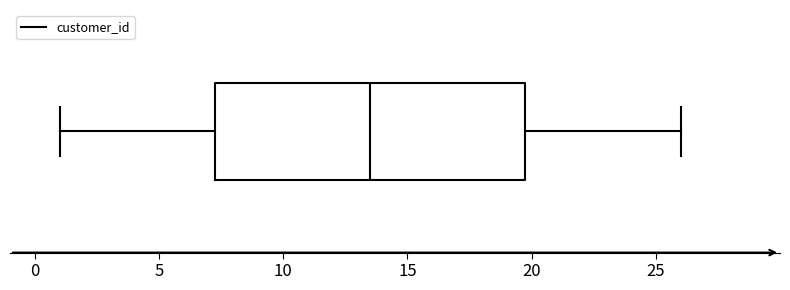

Read this box plot against the x-axis: the position of the median line, the range covered by the box, and the ends of both whiskers. The values are not printed on the chart, so give them approximately, as read against the axis.

median 13.5, box 7.5 to 20.0, whiskers 1.0 to 26.0